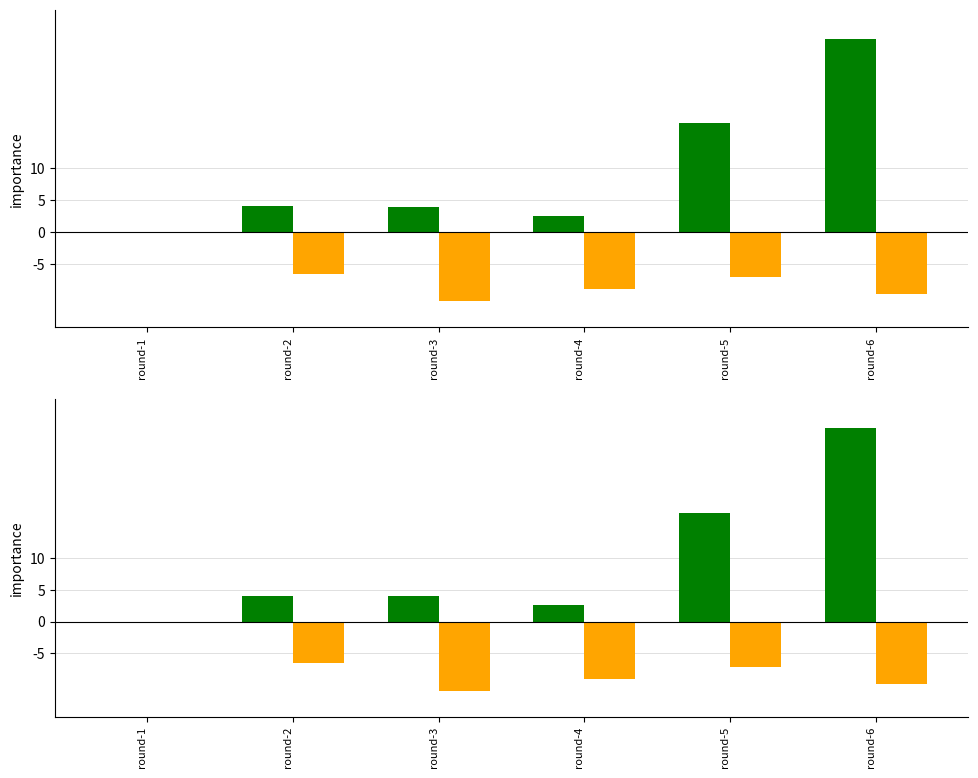

Which series has the largest total across all categories?

transfers_in